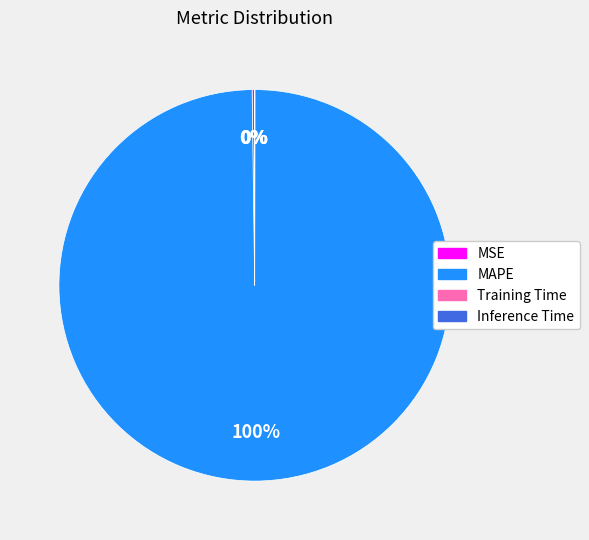

To the nearest percent, what portion does MAPE represent?

100%